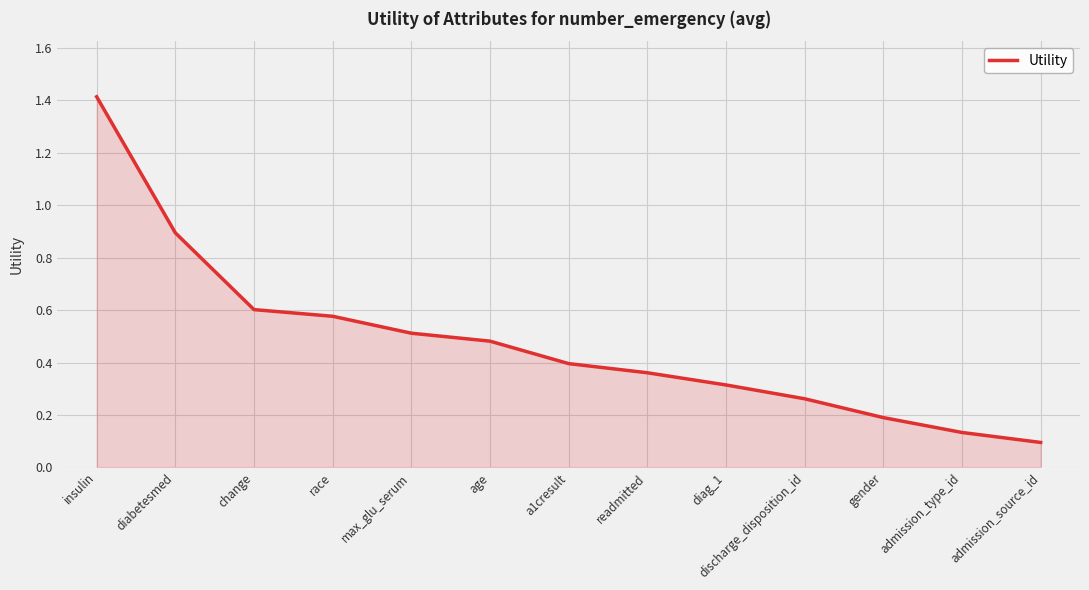

How many lines are shown in the chart?

1